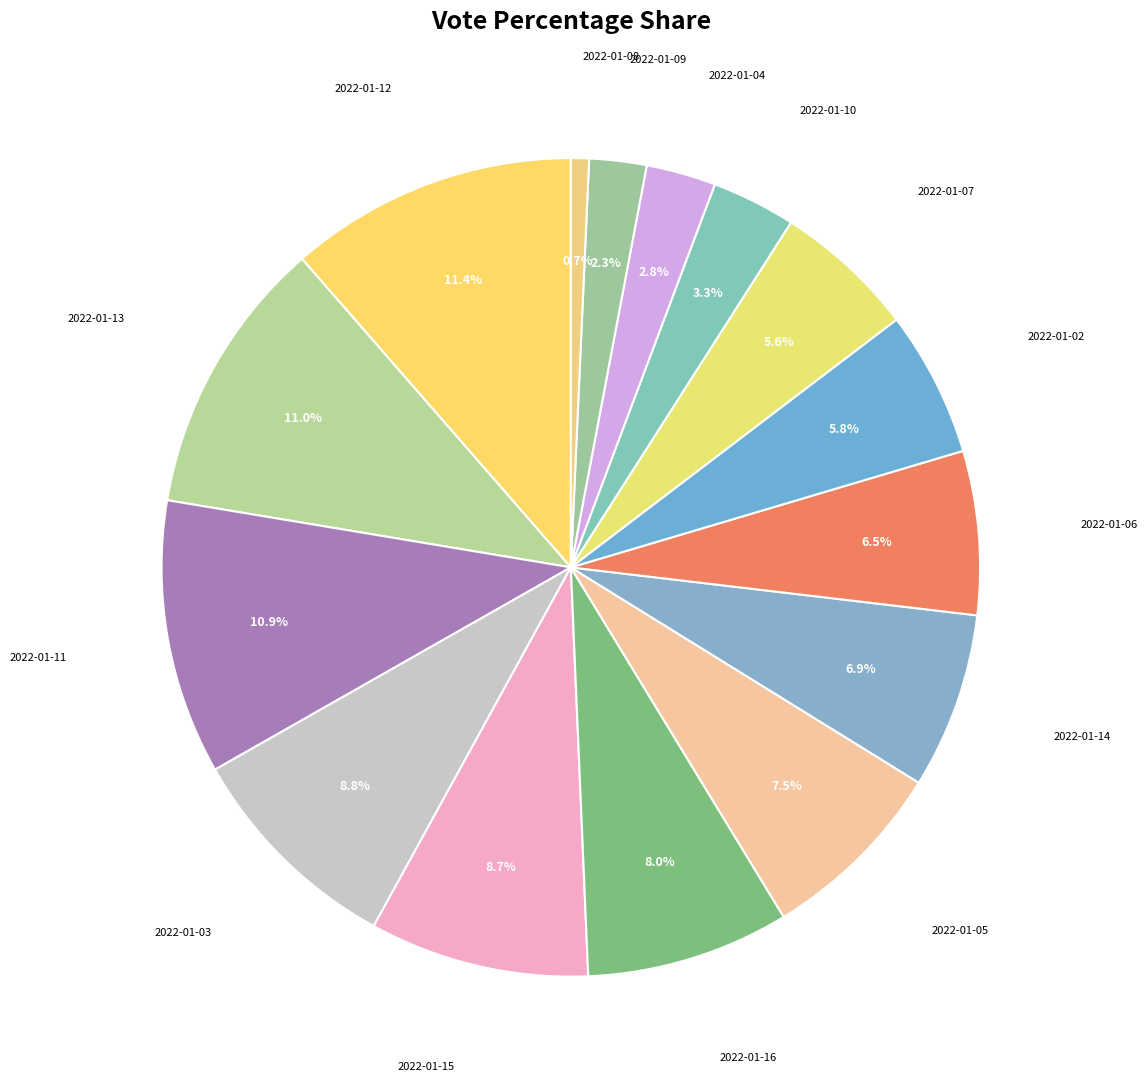

How many slices are in this pie chart?

15